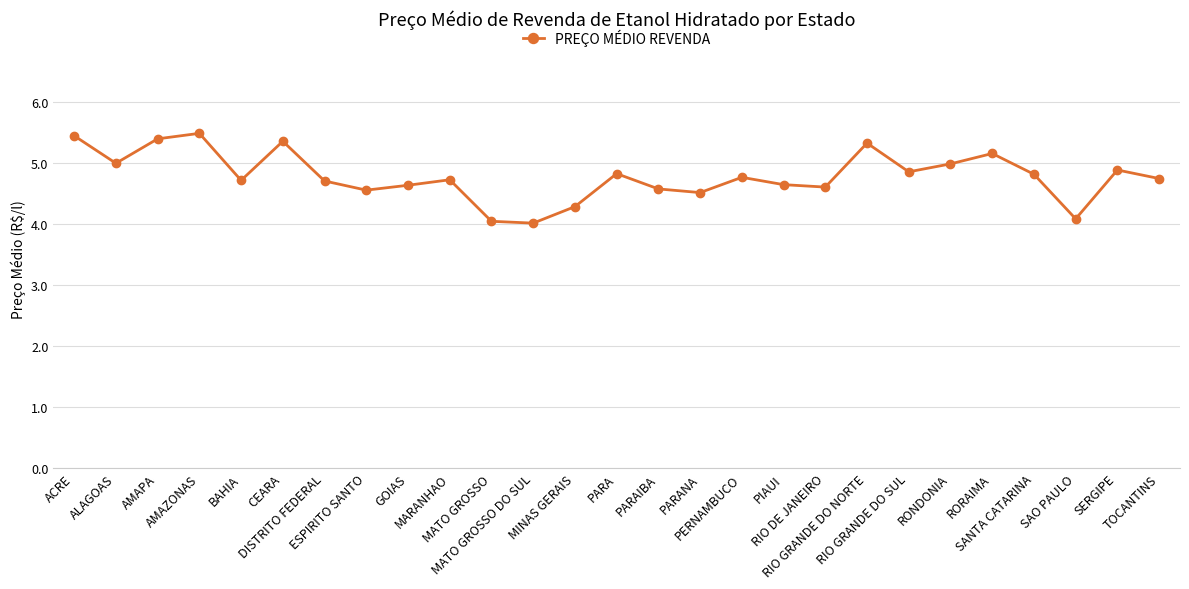

Where is the first local minimum?

ALAGOAS